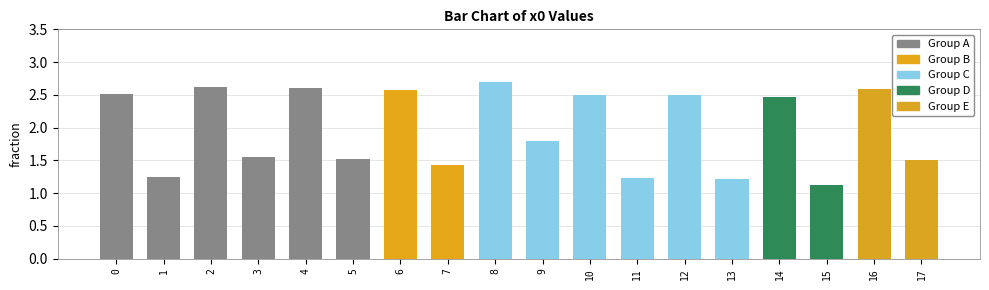

What is the greatest value displayed?

2.7